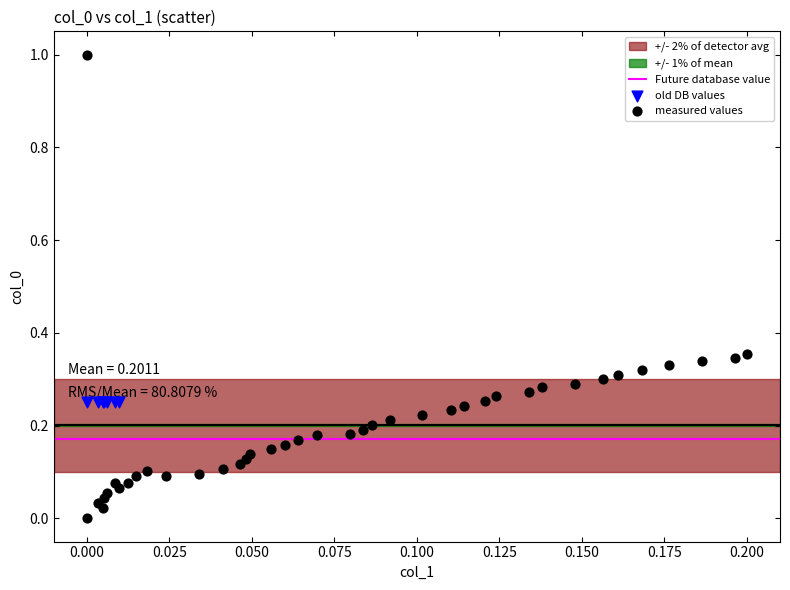

Which series reaches the minimum Y coordinate?

measured values